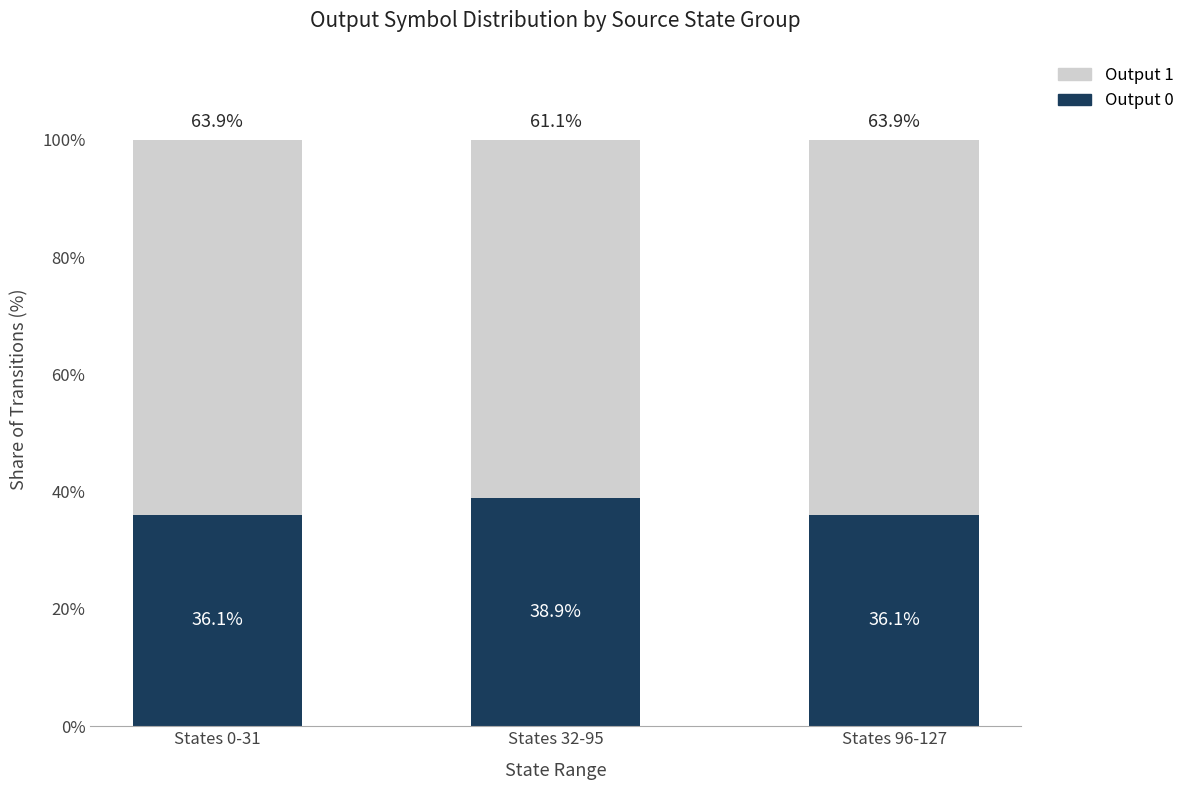

Is it true that Output 0 equals 17.3 at States 96-127?

False